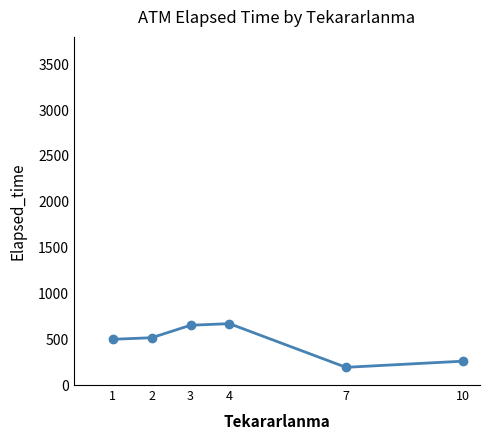

Is it true that the value at 10 is 430.7?

False